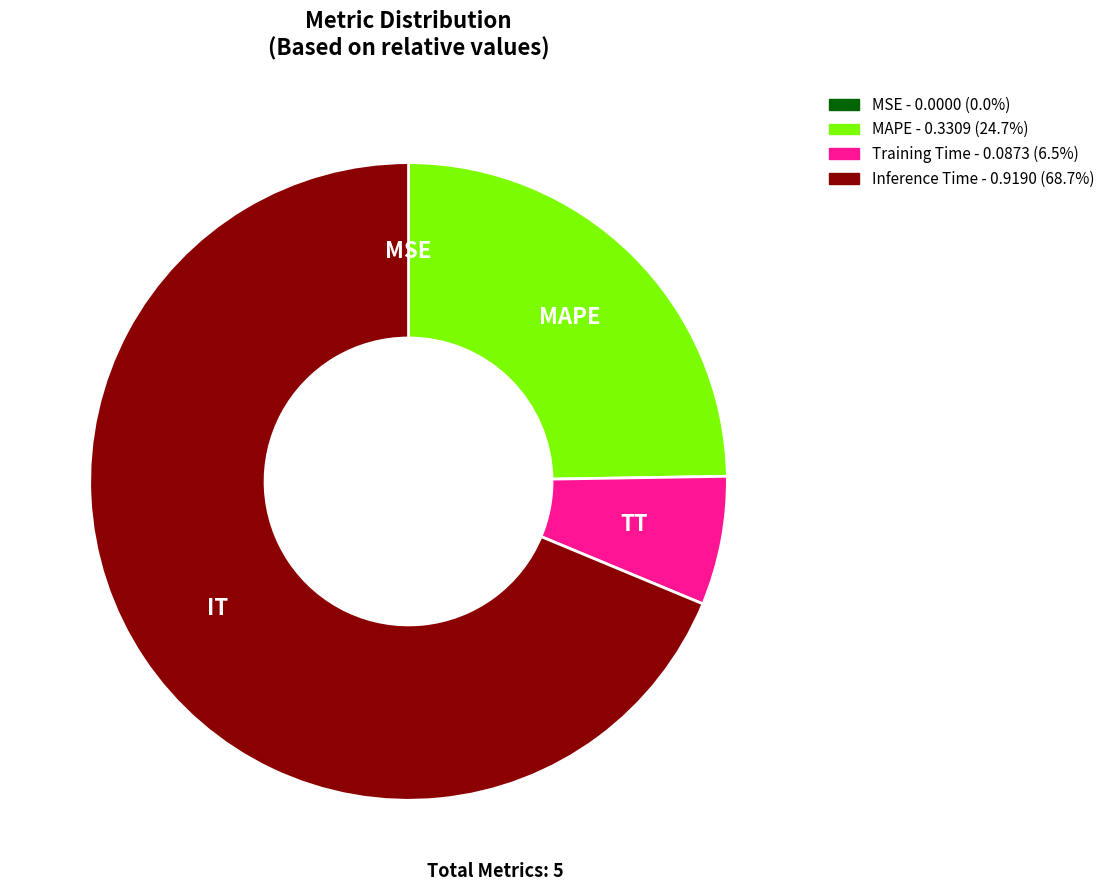

Is there a majority slice in this chart?

Yes